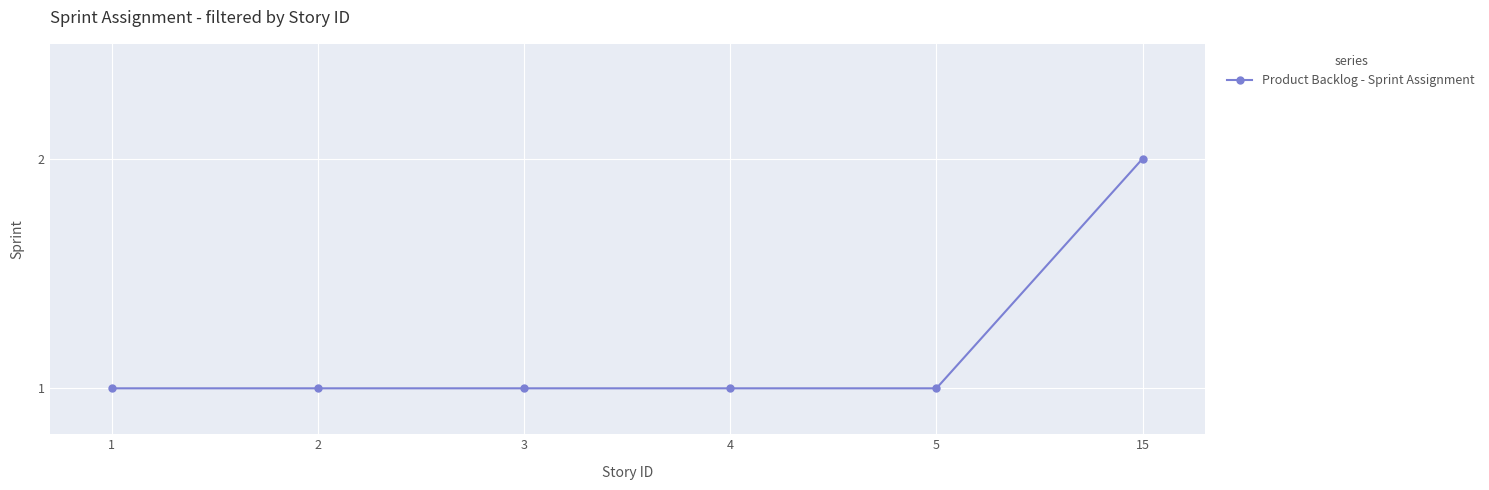

What is the value of the 5th point from the left?

1